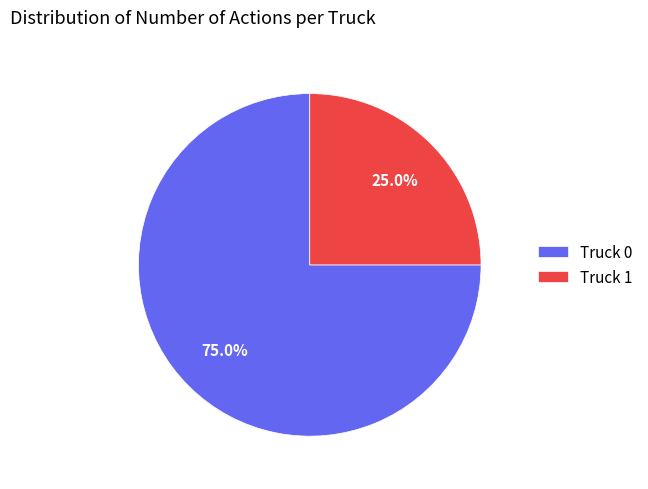

Approximately how many times larger is the value at Truck 1 compared to Truck 0?

0.3